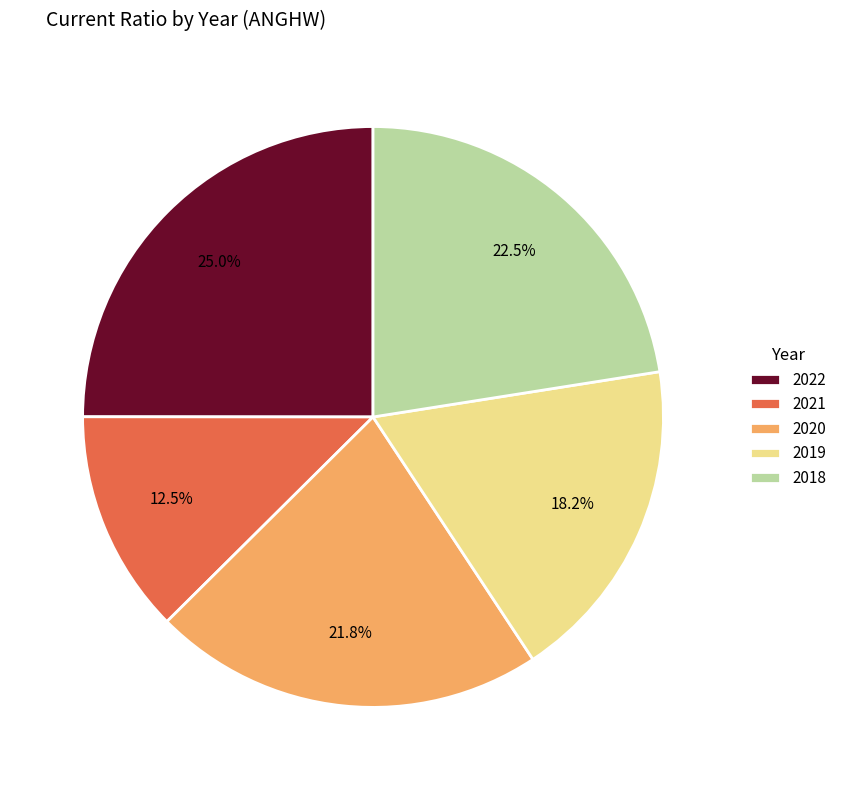

Rank the categories by value from lowest to highest.

2021, 2019, 2020, 2018, 2022